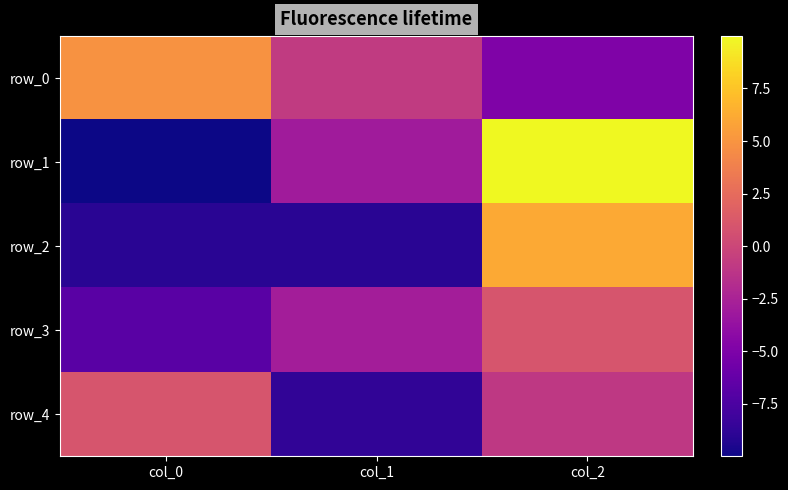

Which category has the highest value in the row_3 series?

col_2